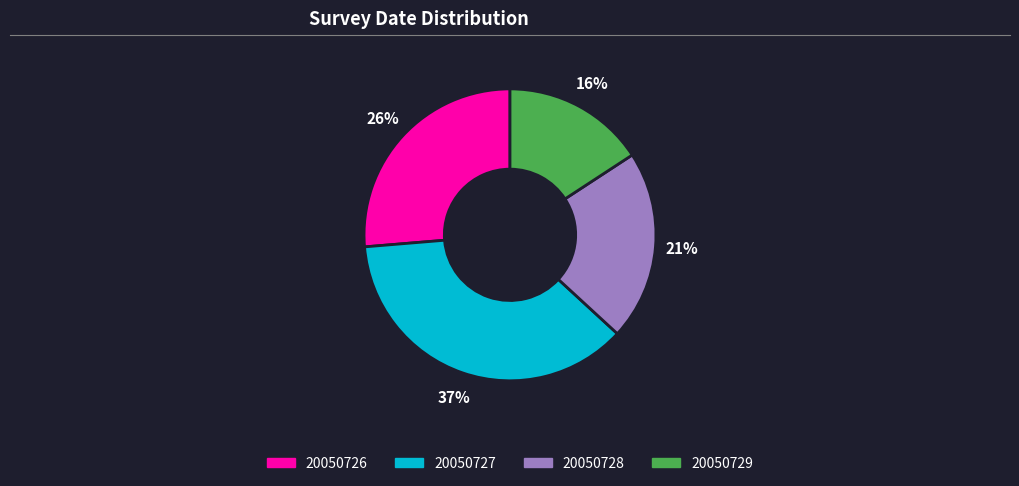

The 20050726 slice represents 12% of the pie. True or false?

False